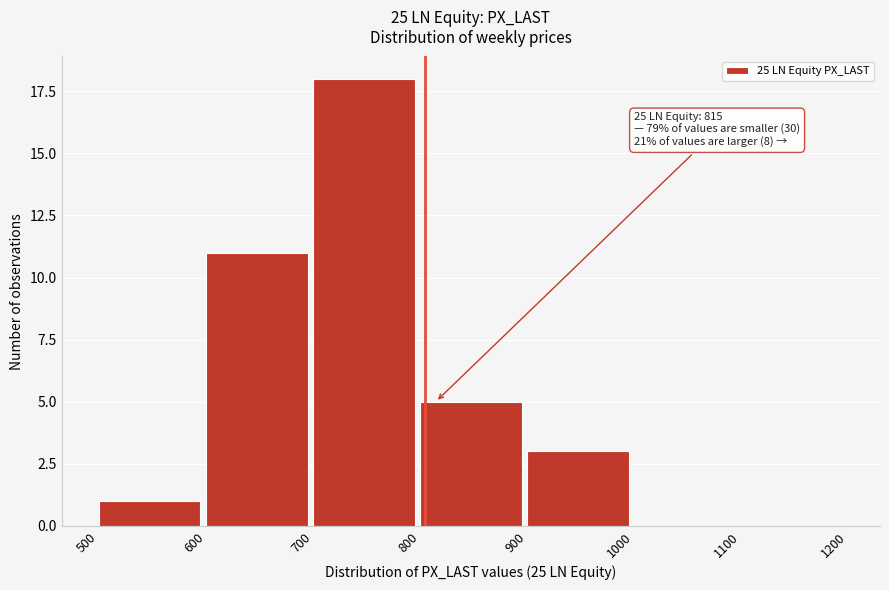

Reading left to right, extract all data points from this chart.

500=1	600=11	700=18	800=5	900=3	1000=0	1100=0